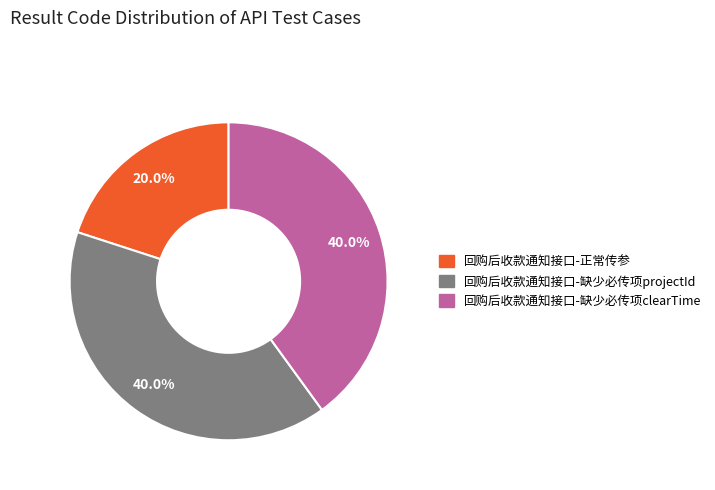

Is there a majority slice in this chart?

No